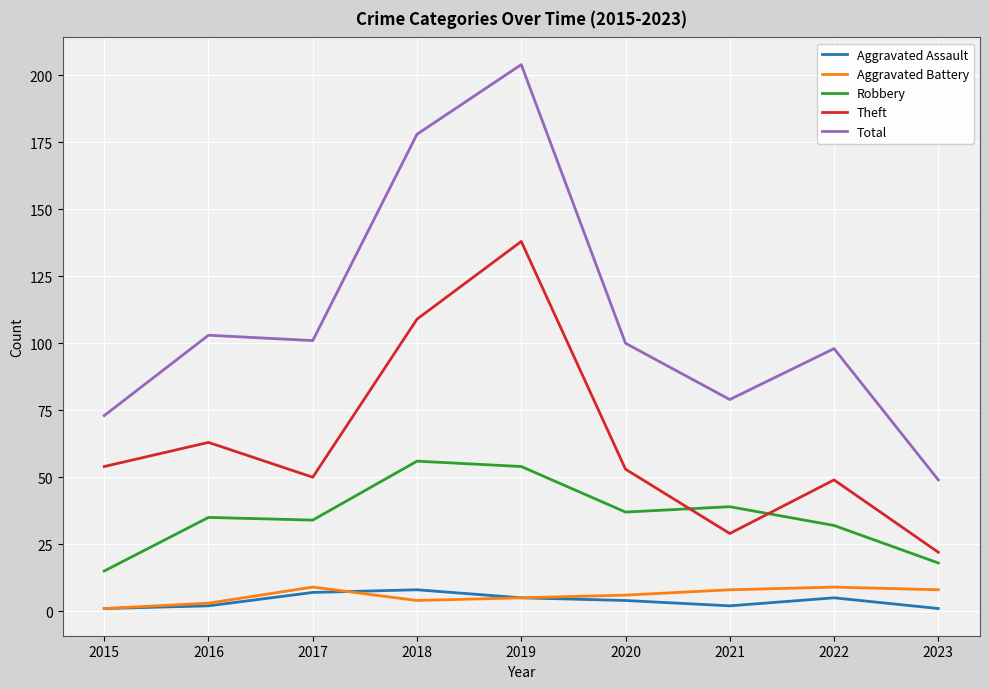

In Theft, how many points are lower than both neighbors (excluding endpoints)?

2